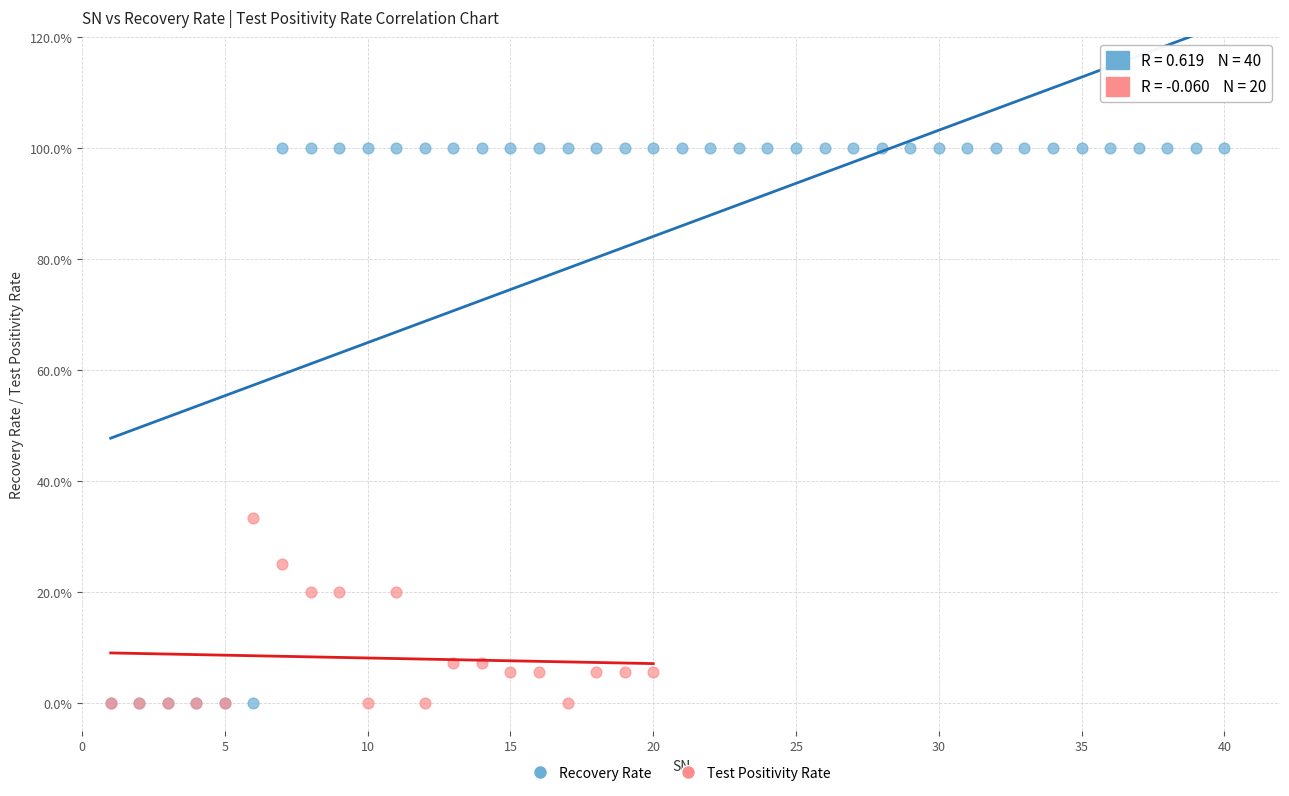

Which series contains the highest Y value?

Recovery Rate